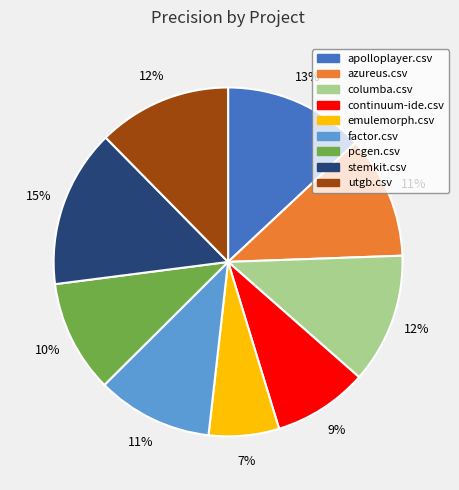

To the nearest percent, what is the average slice percentage?

11%